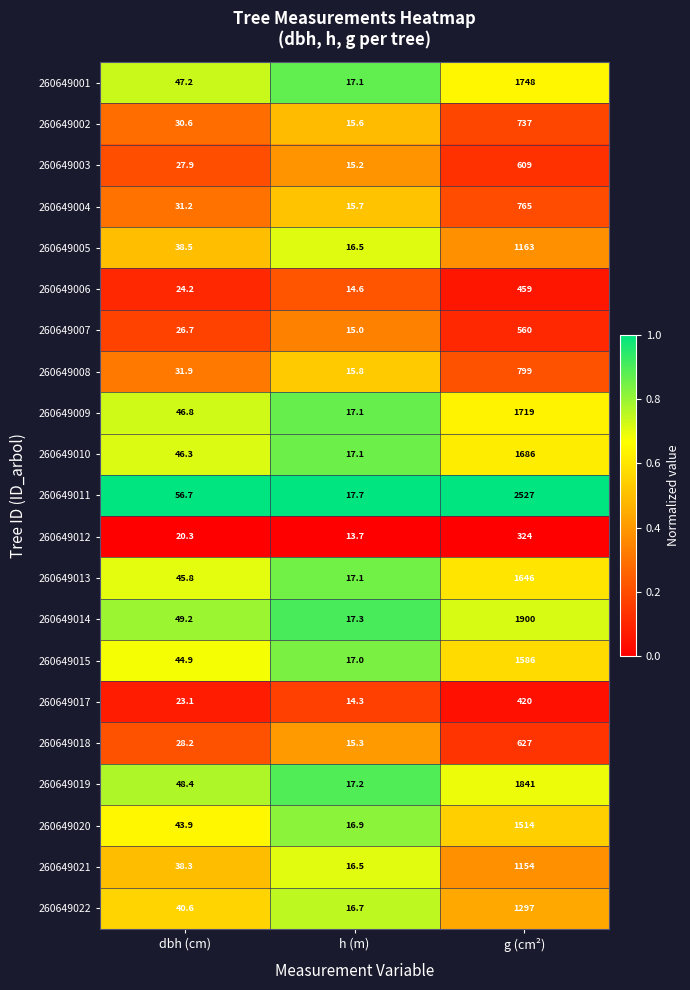

What is the average value of the 260649002 series?

261.1